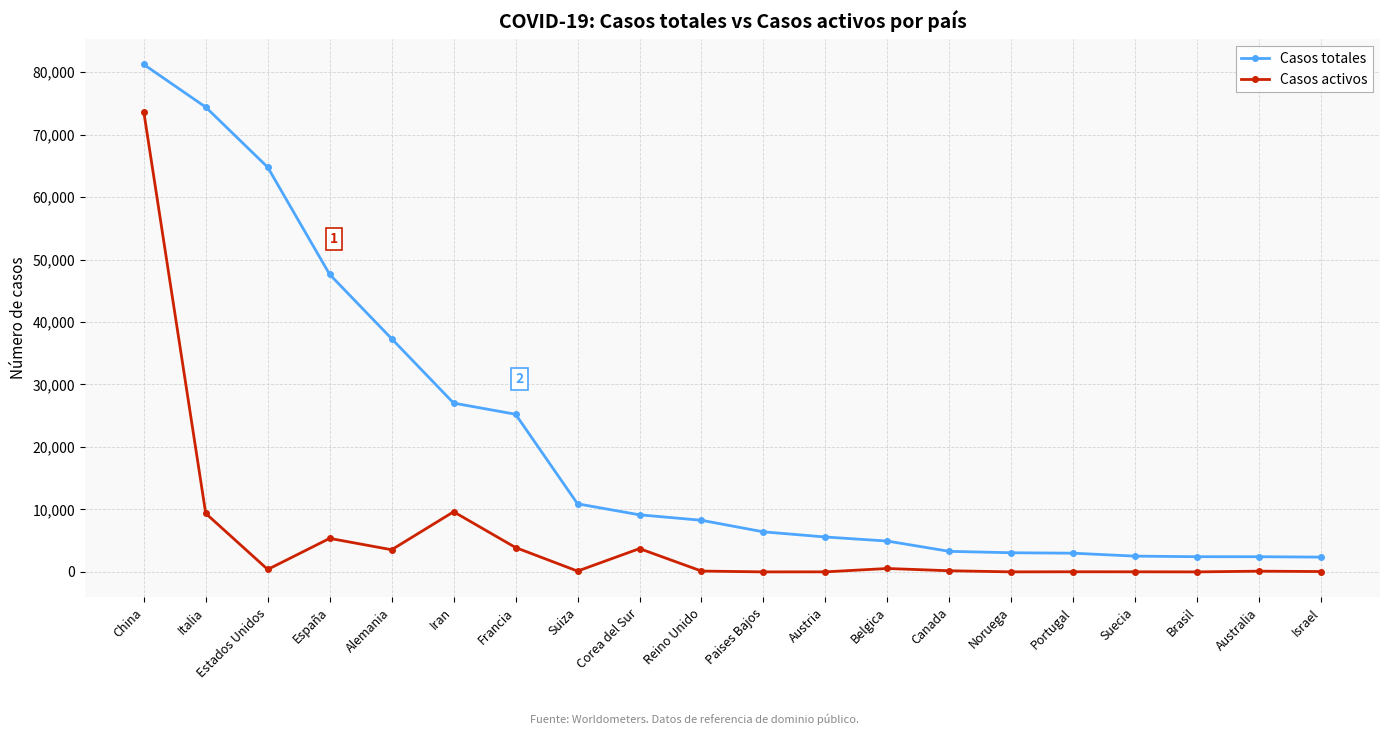

How many lines are shown in the chart?

2